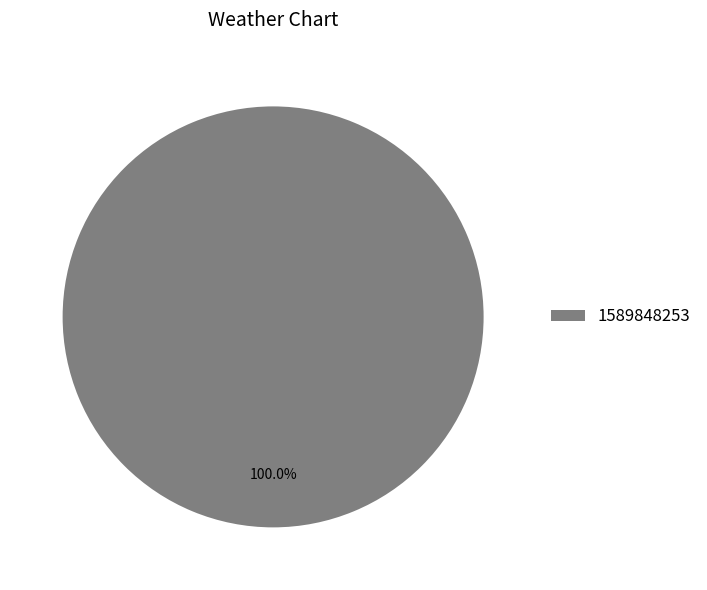

How many segments does this pie chart have?

1